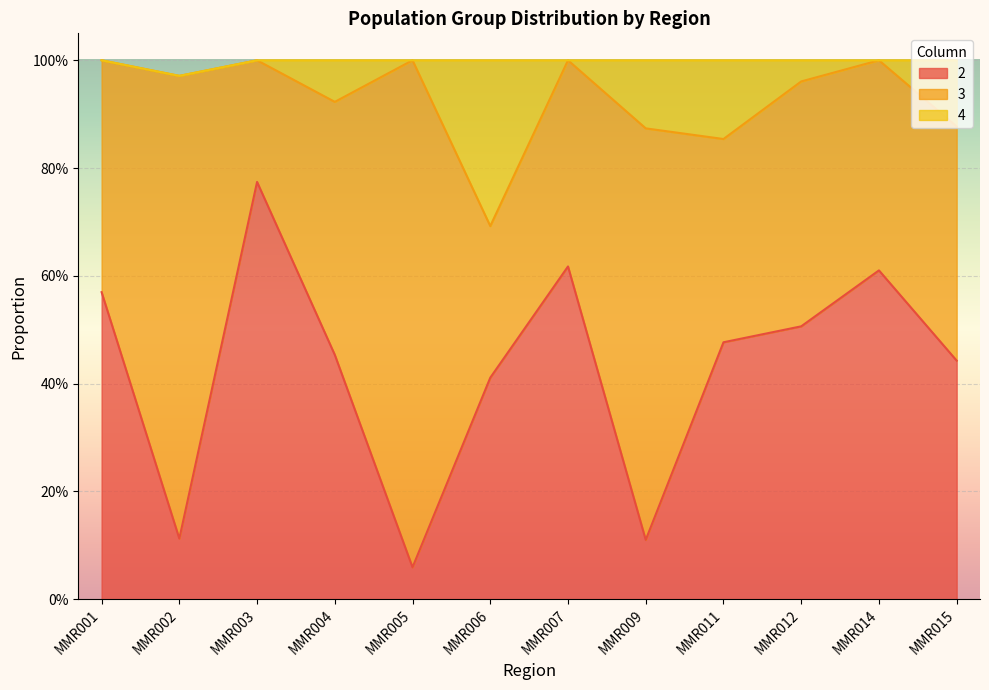

How many interior local peaks does the 2 series have?

3